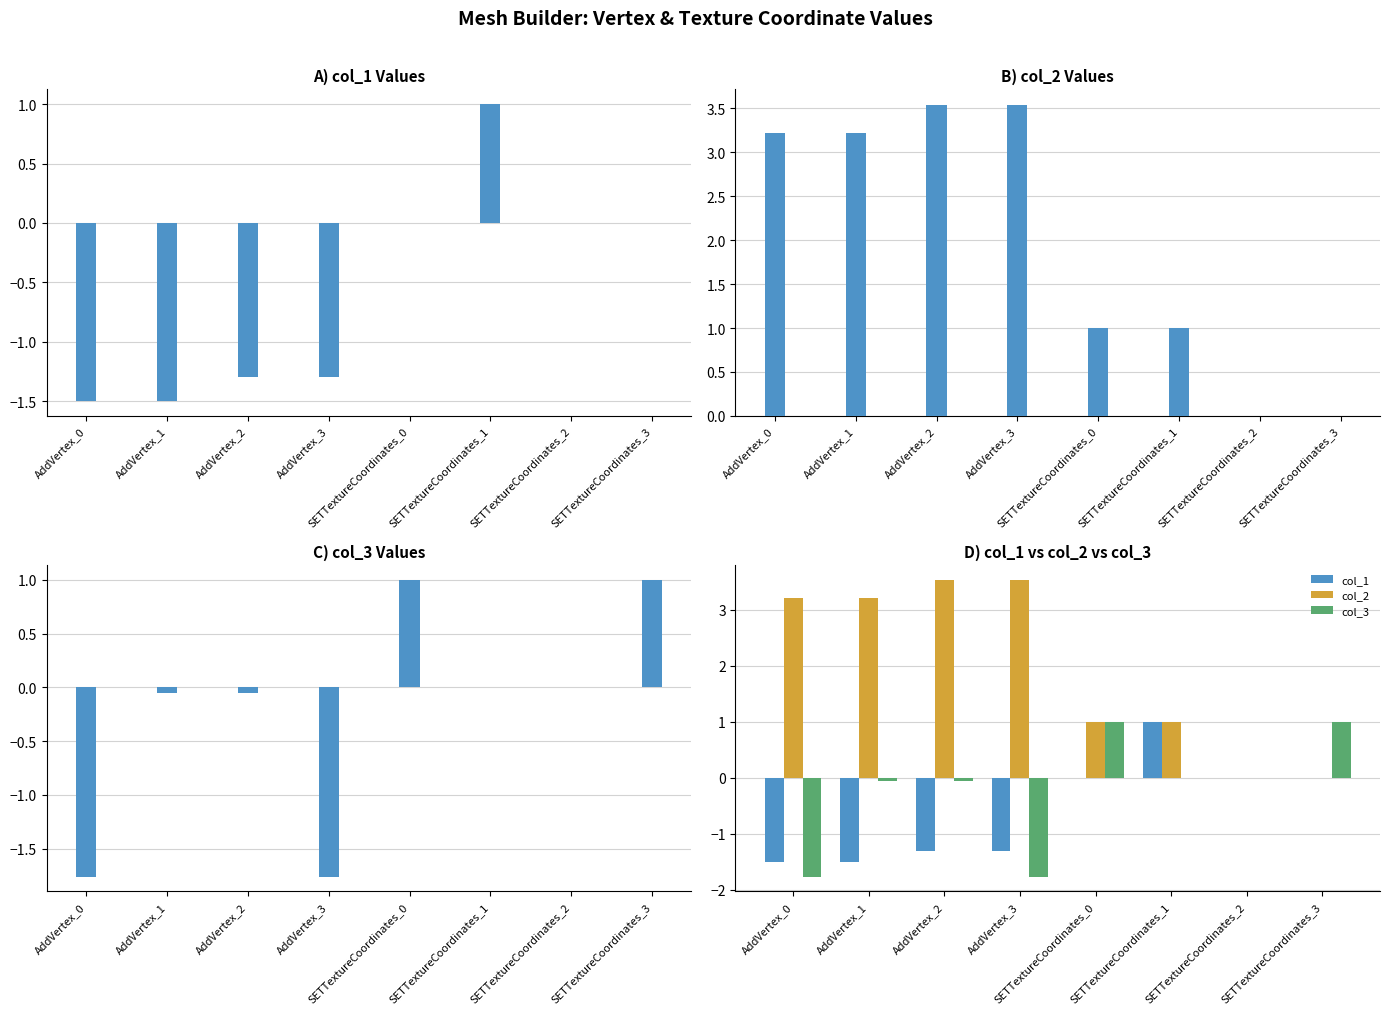

List the labels in order of col_1 value, largest first.

SETTextureCoordinates_1, SETTextureCoordinates_0, SETTextureCoordinates_2, SETTextureCoordinates_3, AddVertex_2, AddVertex_3, AddVertex_0, AddVertex_1